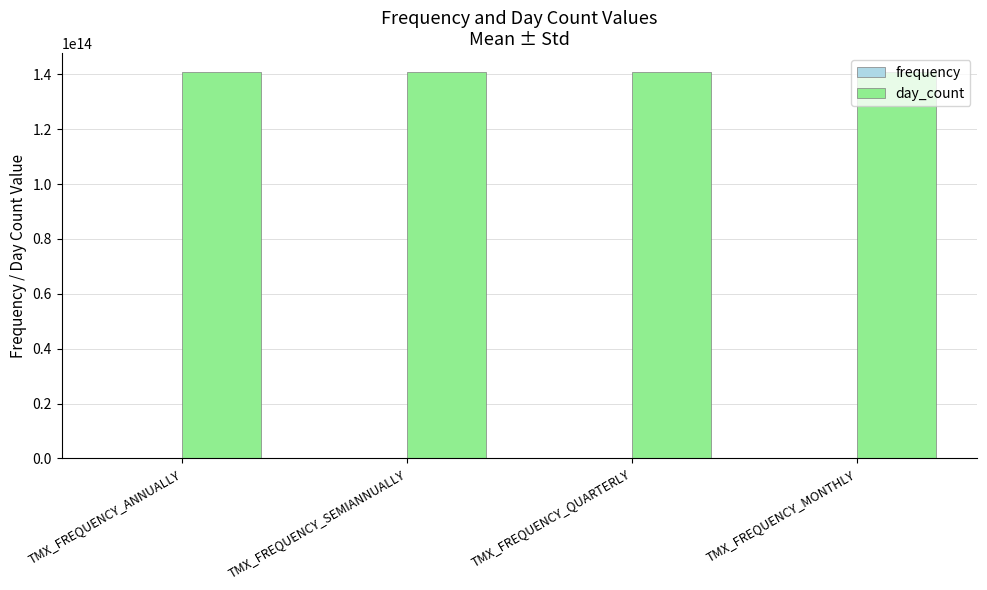

Which series has the largest total across all categories?

day_count